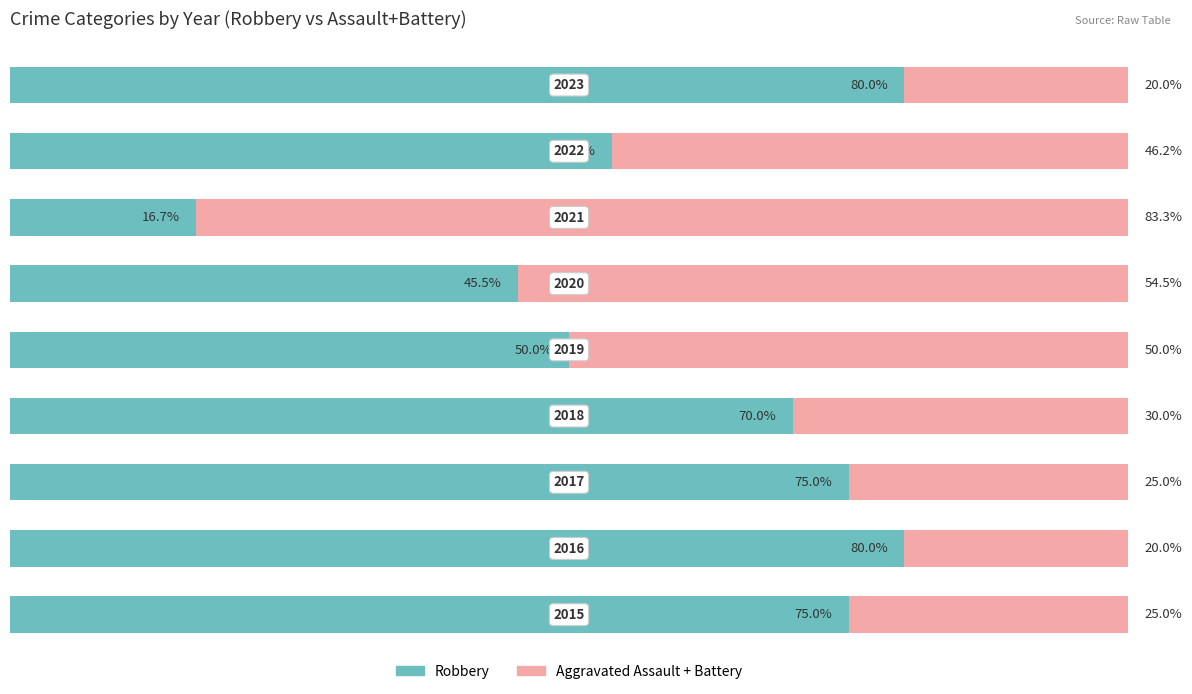

What are all the series names shown in the legend?

Robbery, Aggravated Assault + Battery